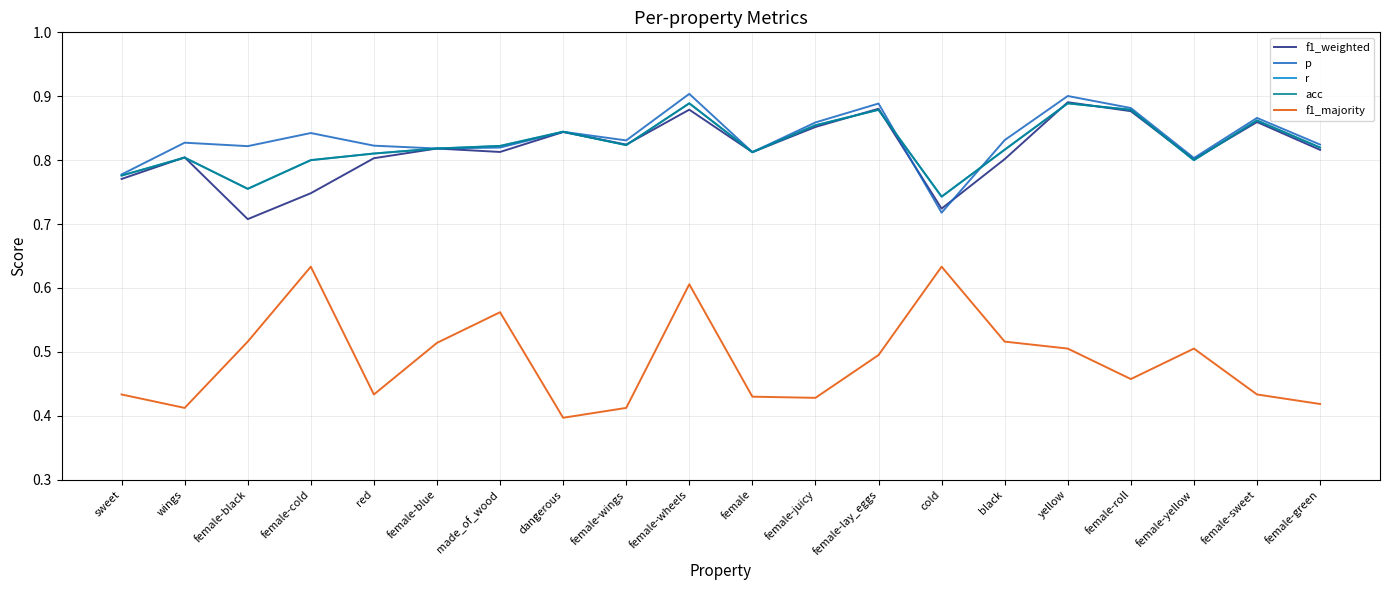

Does the chart display data point markers on the line(s)?

No